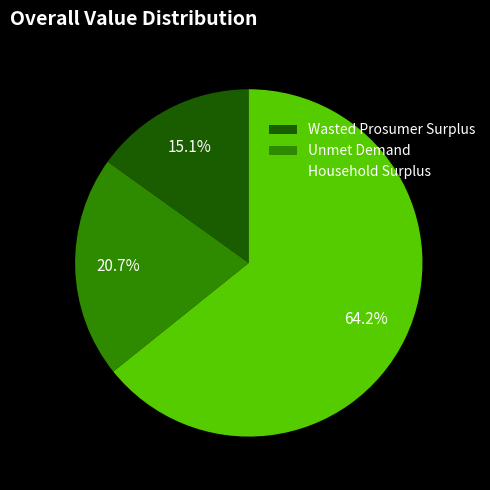

Is the sum of Household Surplus and Wasted Prosumer Surplus greater than half?

Yes